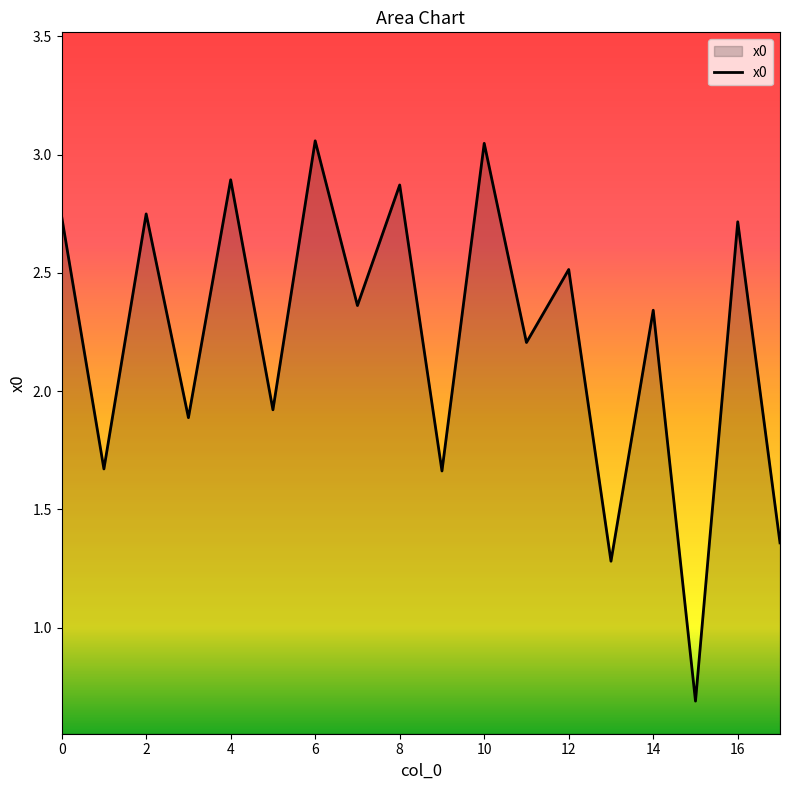

What is the minimum value shown in the chart?

0.7